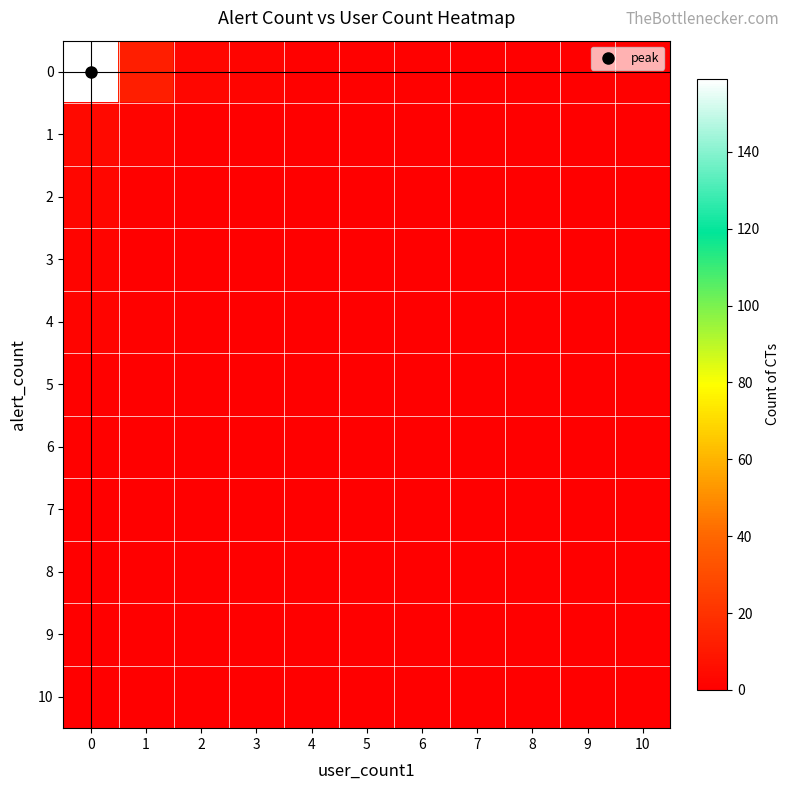

Reading right to left, list all the values displayed in this chart.

0: 10=1	9=0	8=0	7=0	6=1	5=1	4=1	3=2	2=3	1=12	0=159
1: 10=0	9=0	8=0	7=0	6=0	5=0	4=0	3=0	2=0	1=2	0=4
2: 10=0	9=0	8=0	7=0	6=0	5=0	4=0	3=0	2=0	1=1	0=3
3: 10=0	9=0	8=0	7=0	6=0	5=0	4=0	3=0	2=0	1=0	0=2
4: 10=0	9=0	8=0	7=0	6=0	5=0	4=0	3=0	2=0	1=1	0=2
5: 10=0	9=0	8=0	7=0	6=0	5=0	4=0	3=0	2=0	1=0	0=1
6: 10=0	9=0	8=0	7=0	6=0	5=0	4=0	3=0	2=0	1=0	0=1
7: 10=0	9=0	8=0	7=0	6=0	5=0	4=0	3=0	2=0	1=0	0=0
8: 10=0	9=0	8=0	7=0	6=0	5=0	4=0	3=0	2=0	1=0	0=0
9: 10=0	9=0	8=0	7=0	6=0	5=0	4=0	3=0	2=0	1=0	0=0
10: 10=0	9=0	8=0	7=0	6=0	5=0	4=0	3=0	2=0	1=0	0=0